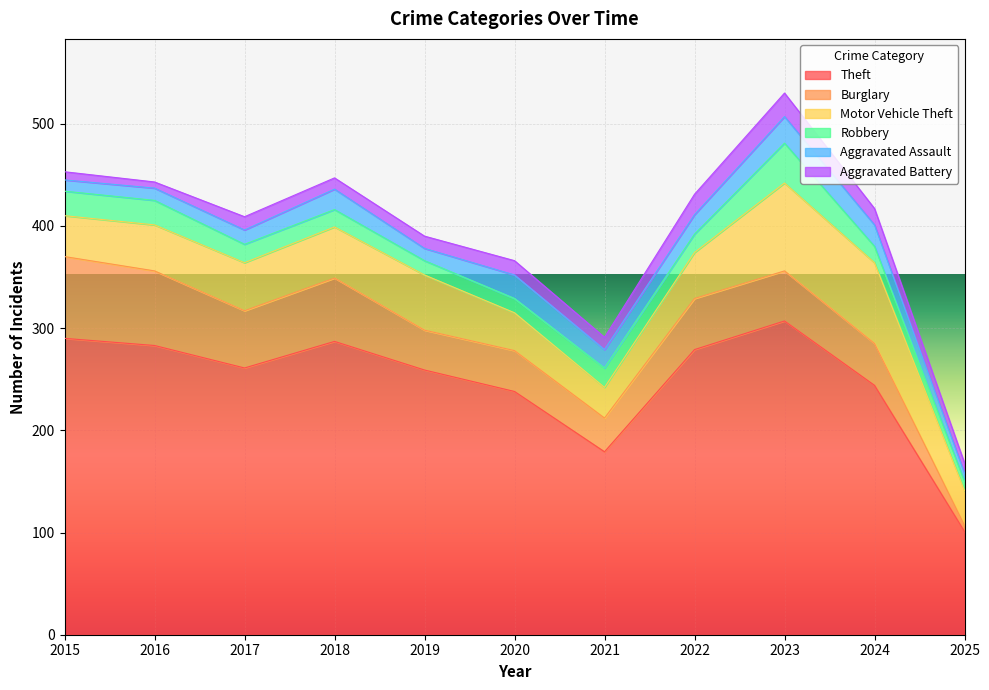

True or false: Burglary and Aggravated Battery intersect in this chart.

True